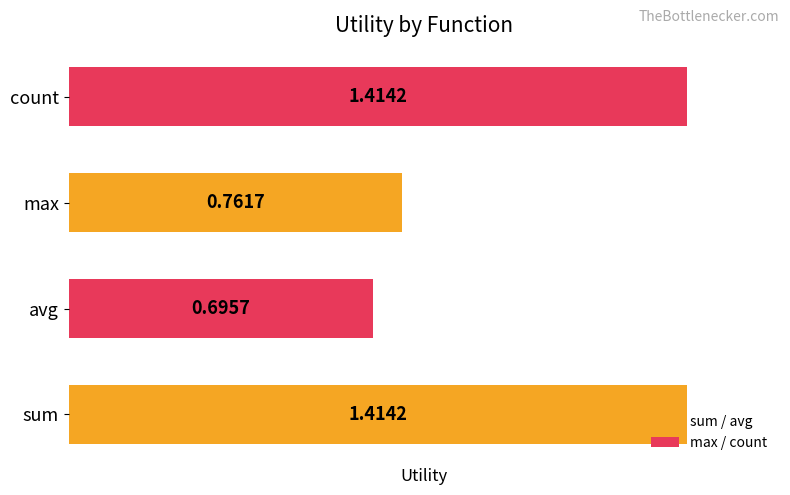

At which label is the value closest to 1?

max